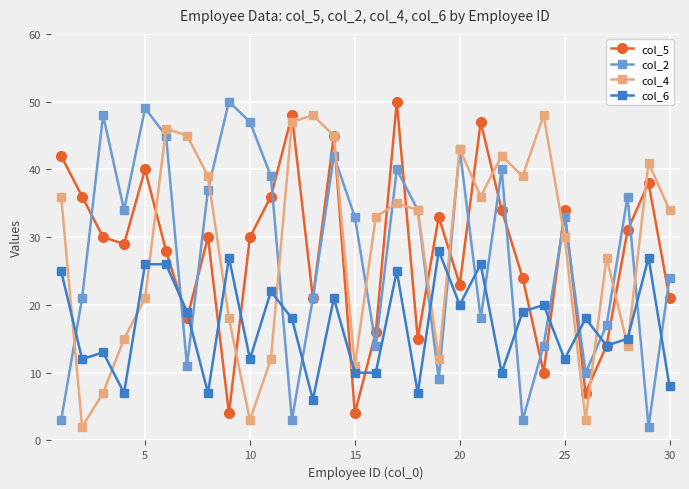

After their last crossing, which series has the higher values: col_6 or col_4?

col_4